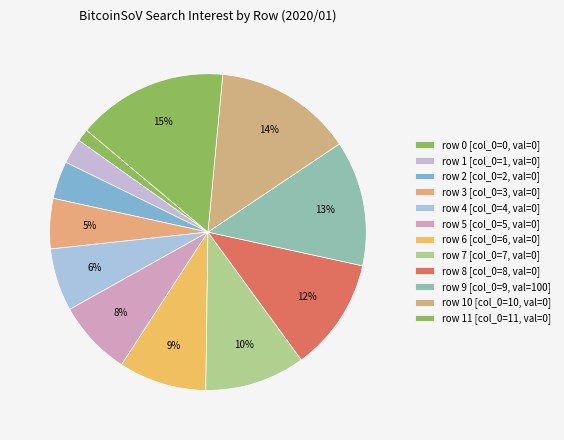

Which category has the smallest portion of the pie?

row 0 [col_0=0, val=0]